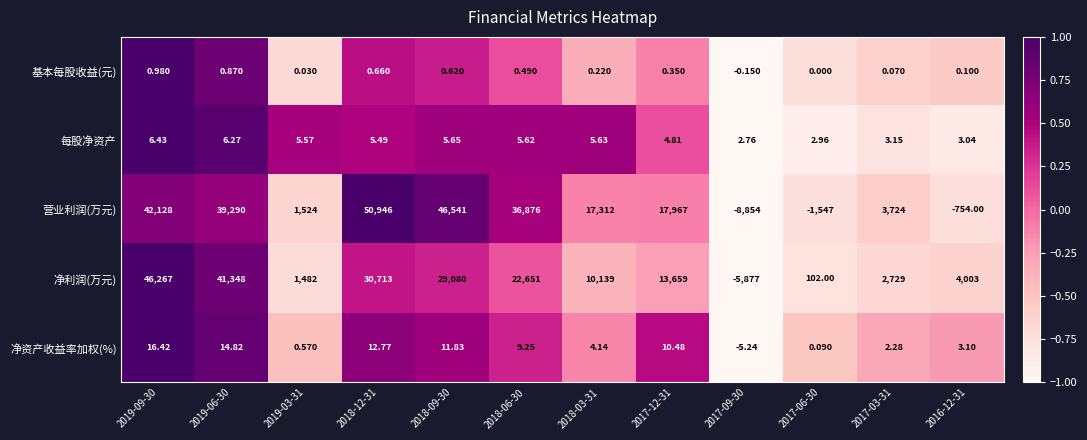

List the series in order of their peak value, lowest first.

基本每股收益(元), 每股净资产, 净资产收益率加权(%), 净利润(万元), 营业利润(万元)